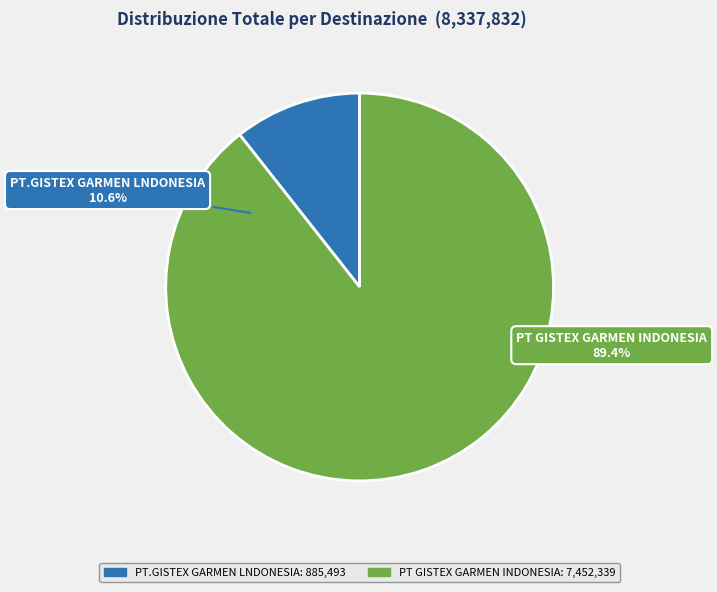

The PT GISTEX GARMEN INDONESIA slice represents 89% of the pie. True or false?

True